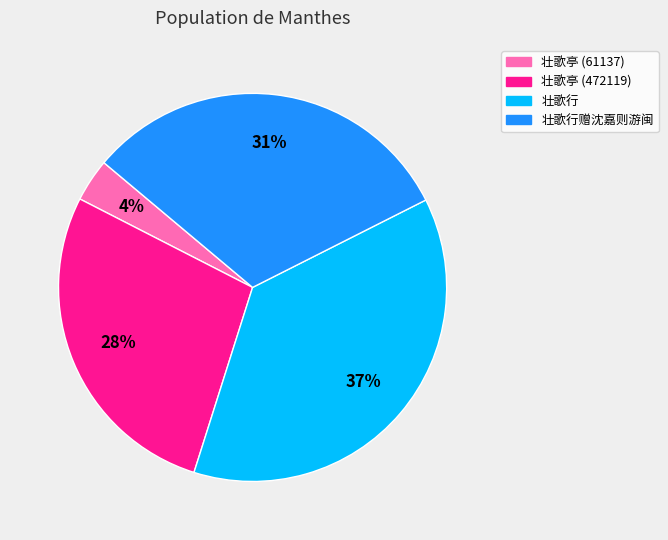

Is there a majority slice in this chart?

No